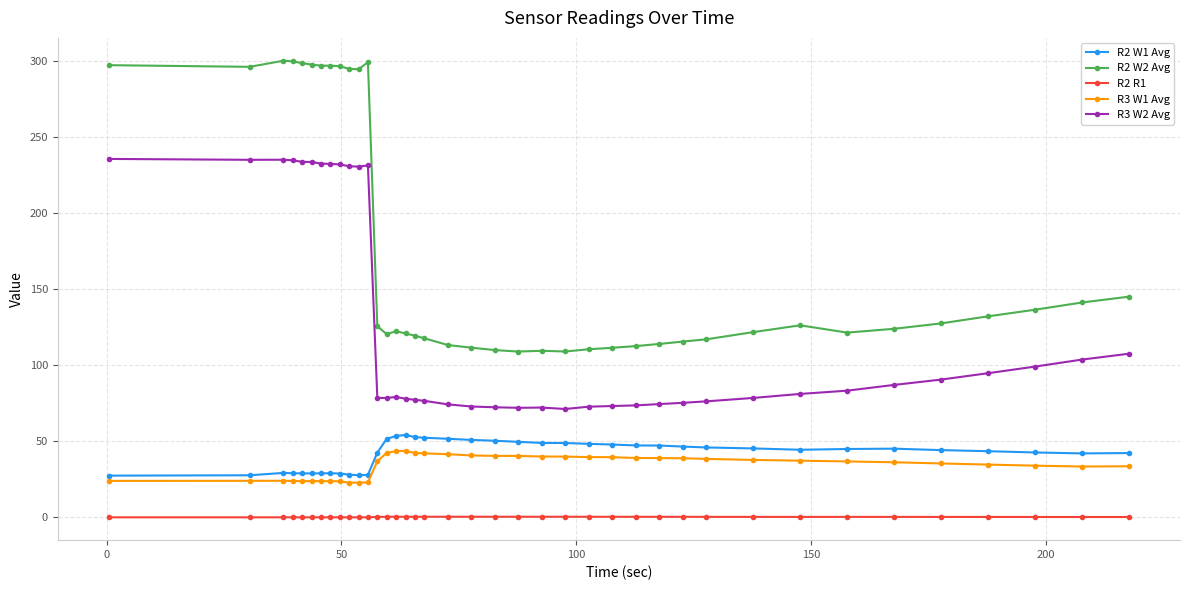

True or false: R3 W1 Avg and R2 W1 Avg intersect in this chart.

False